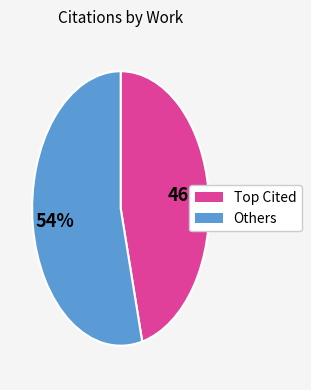

Which category has the smallest portion of the pie?

Top Cited